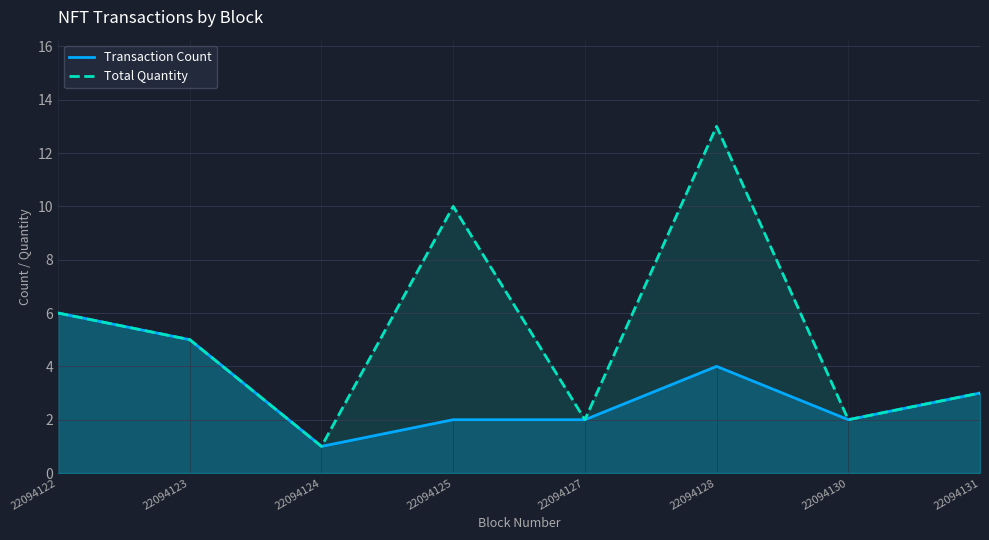

Reading right to left, list all the values displayed in this chart.

Transaction Count: 3	2	4	2	2	1	5	6
Total Quantity: 3	2	13	2	10	1	5	6